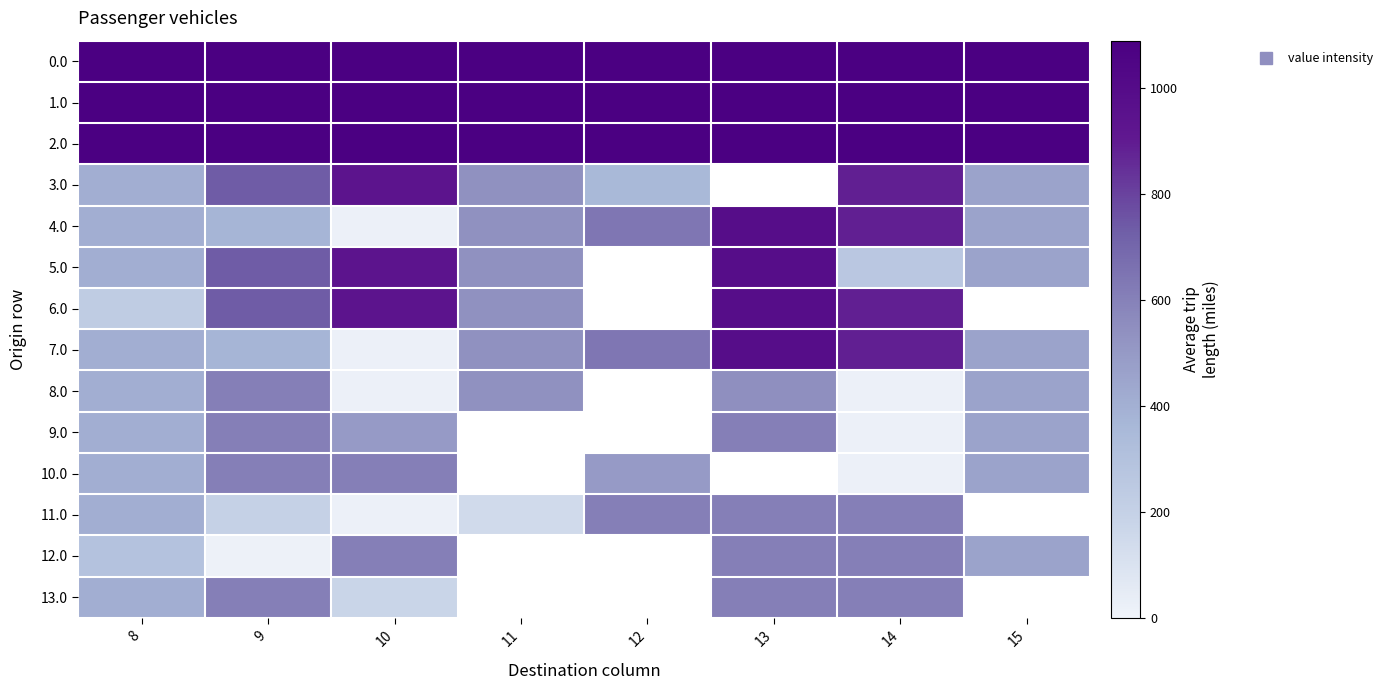

Between 10 and 15, which series saw the biggest shift?

3.0